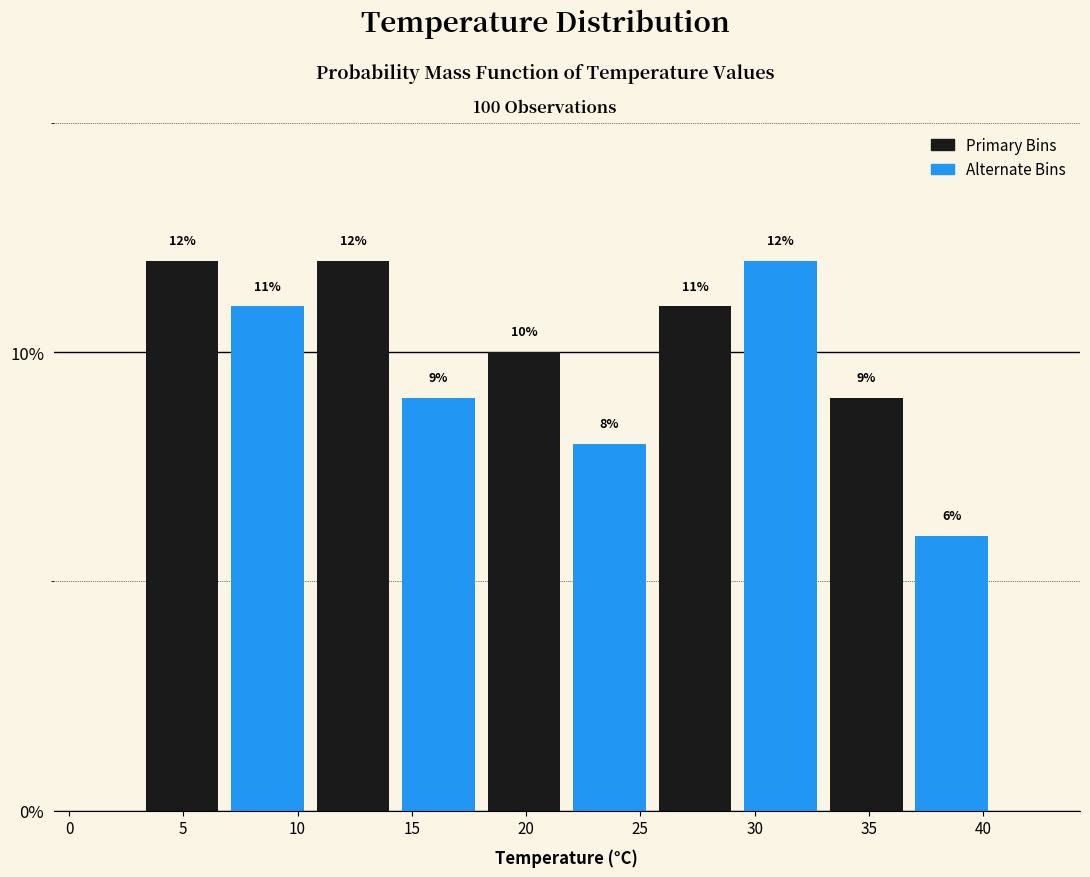

How tall is the bar that spans 37.0 to 40.5 on the x-axis? The bar edges are not printed on the chart, so give them approximately, as read against the axis.

6